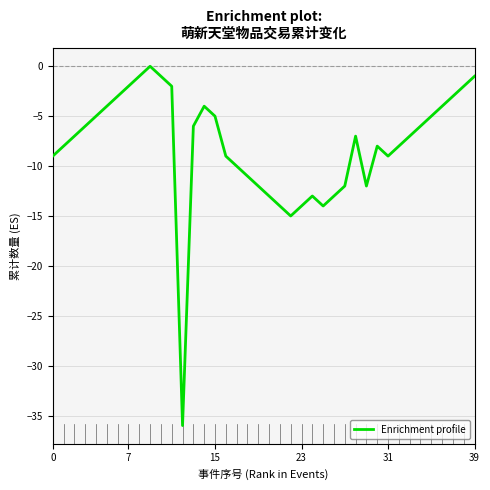

What is the smallest value displayed?

-36